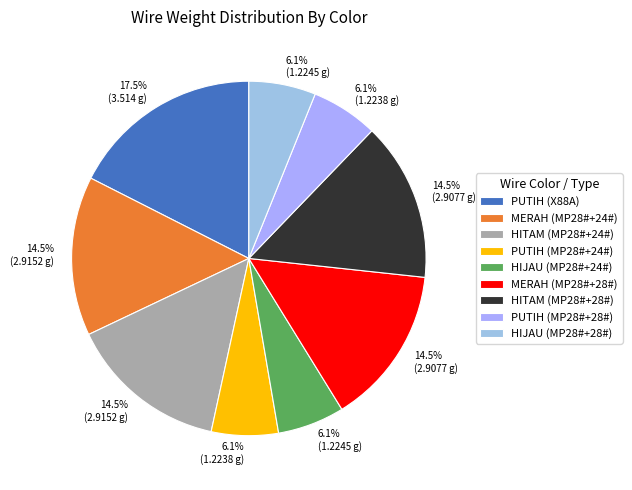

Count the number of slices in the pie.

9